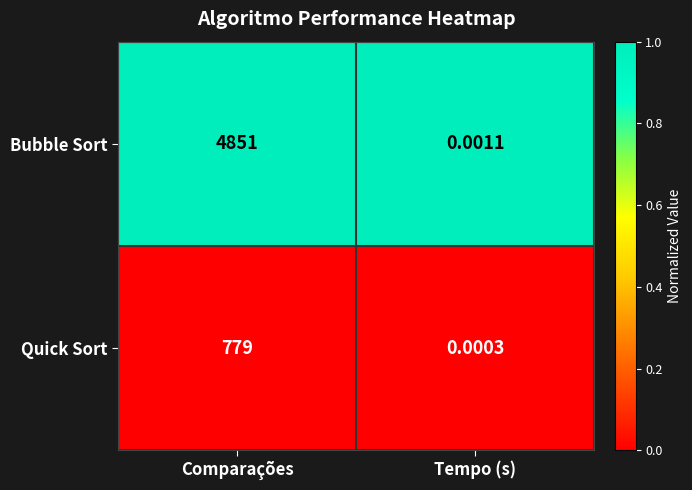

At Tempo (s), list the series in order from largest to smallest.

Bubble Sort, Quick Sort